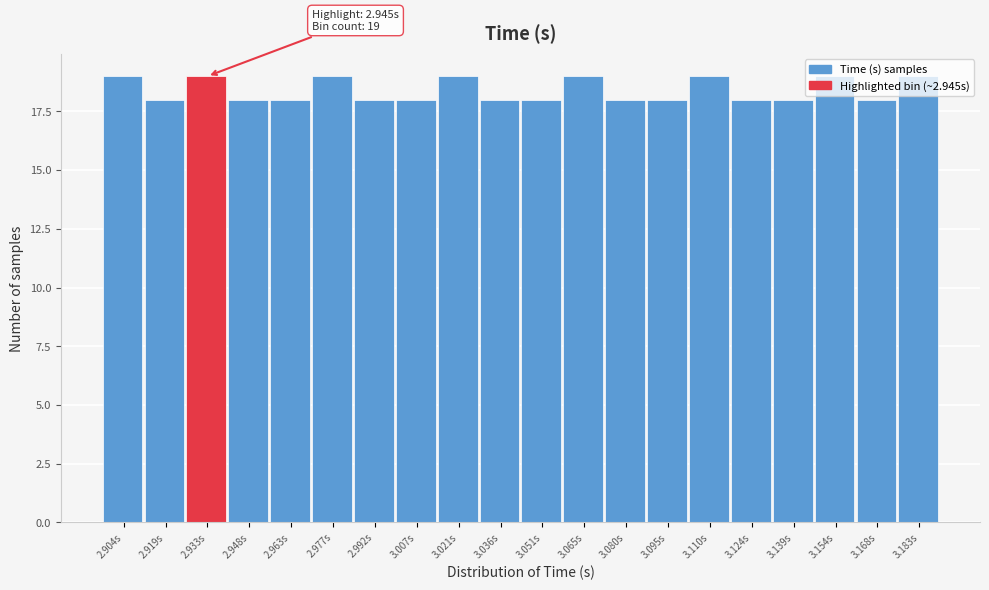

What is the label of the 1st bar from the right?

3.183s